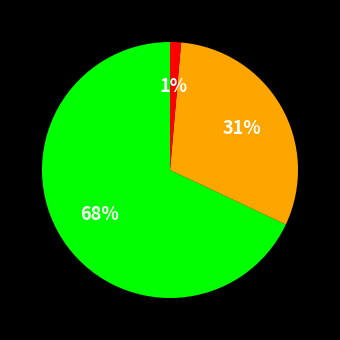

Is there a majority slice in this chart?

Yes